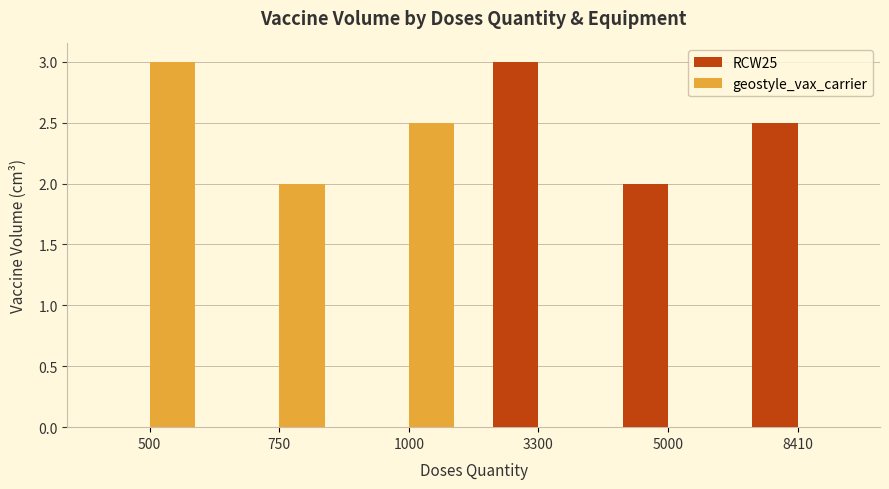

Reading left to right, transcribe all the data shown in this chart.

RCW25: 0.0	0.0	0.0	3.0	2.0	2.5
geostyle_vax_carrier: 3.0	2.0	2.5	0.0	0.0	0.0